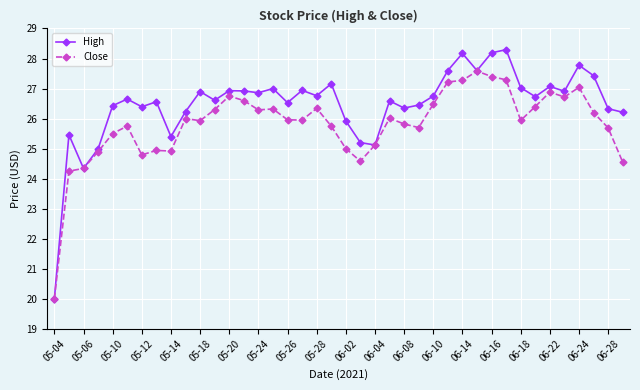

What is the highest value of the Close series?

27.6